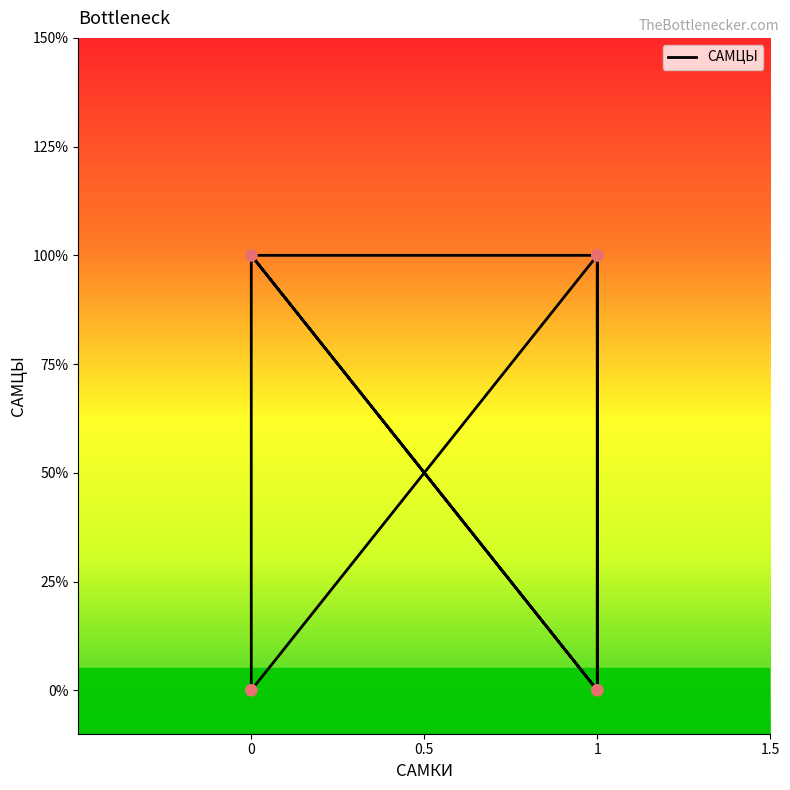

Between 1 and 0, which is larger?

1